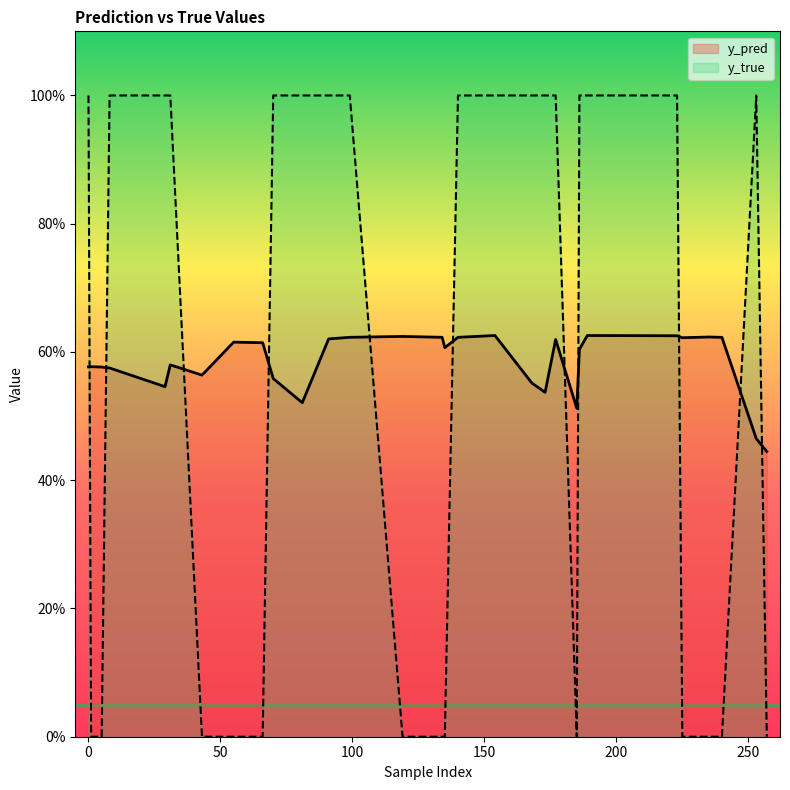

The value of y_true at 235 is 0.0. True or false?

True